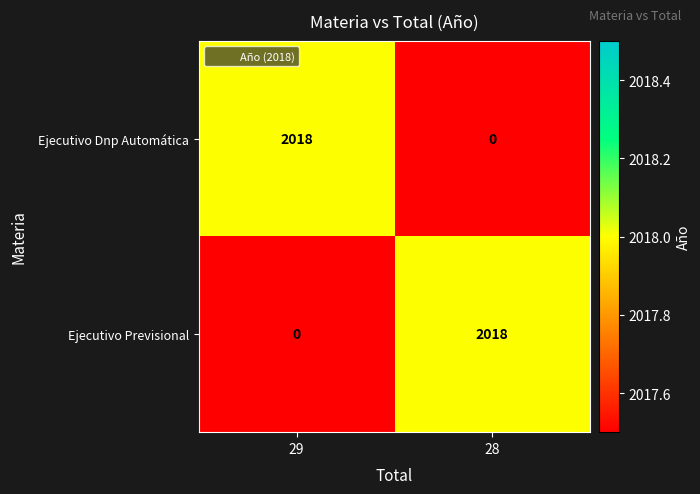

What value does the Ejecutivo Dnp Automática series have at 29, to the nearest 10?

2020